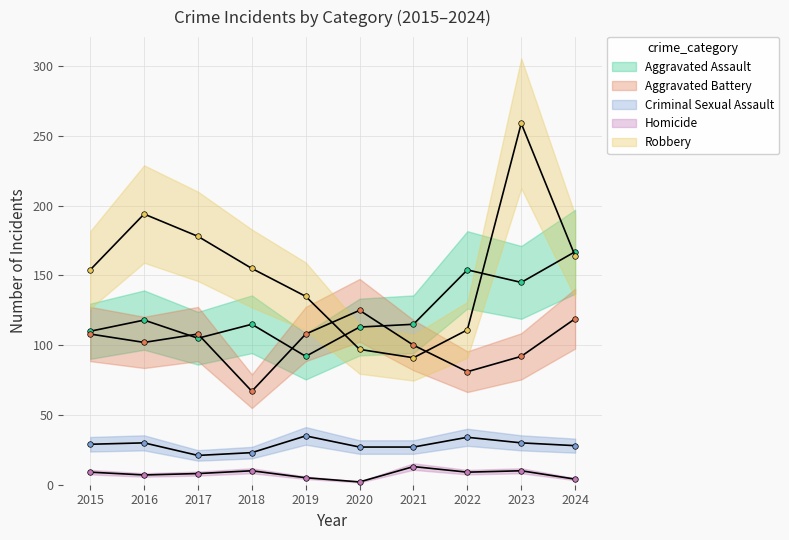

Is this an area chart (filled region under the line)?

No